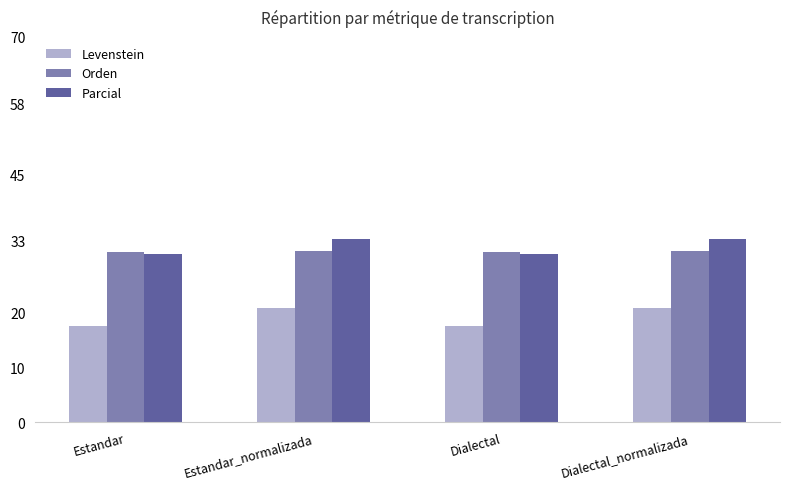

How many values in the Levenstein series are below 20?

2